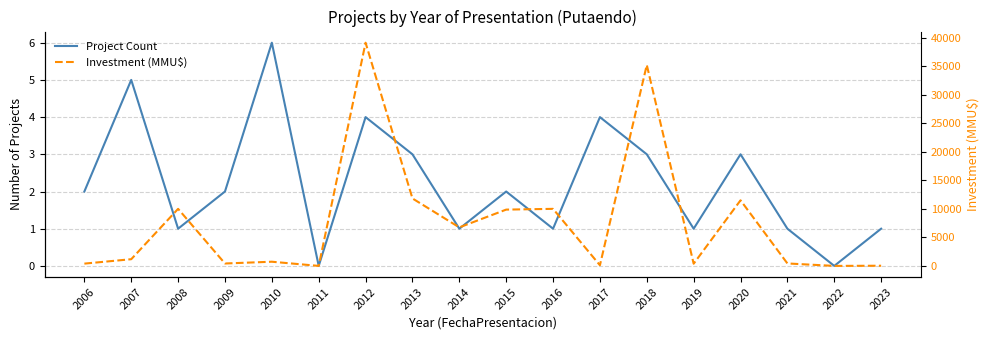

What is the sum of all Investment (MMU$) values?

137980